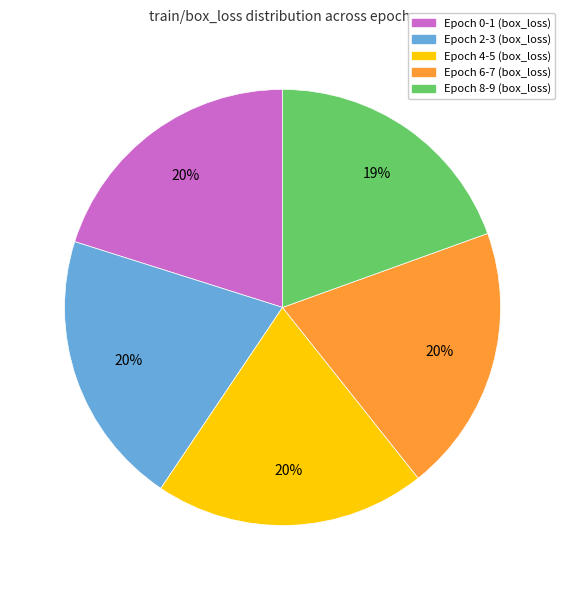

Does any single category account for the majority?

No